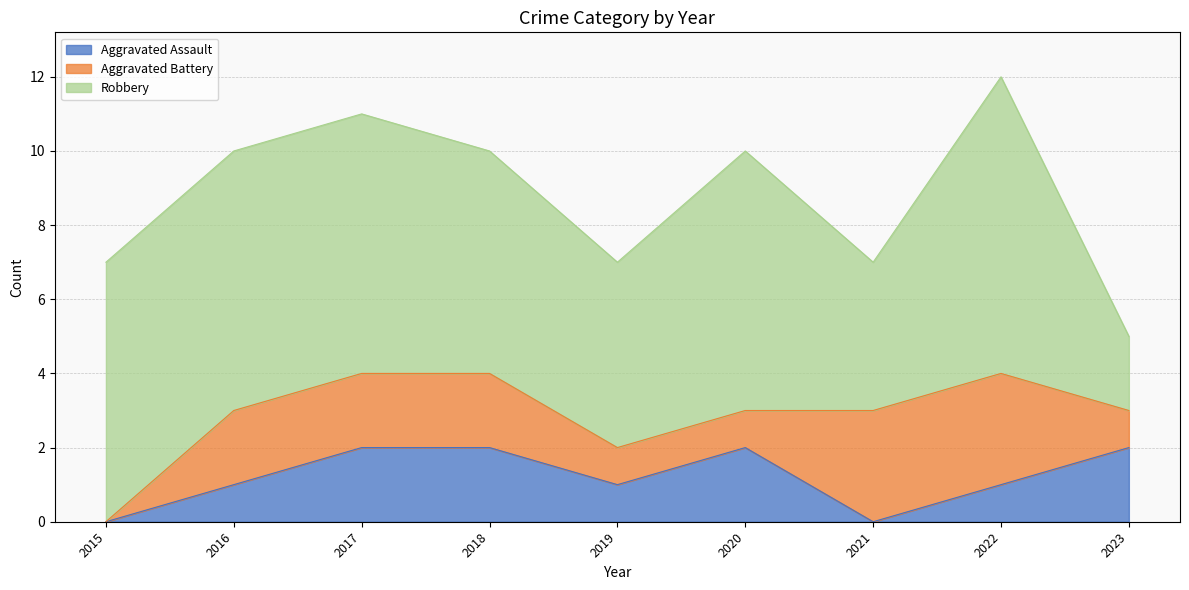

How many lines are shown in the chart?

3